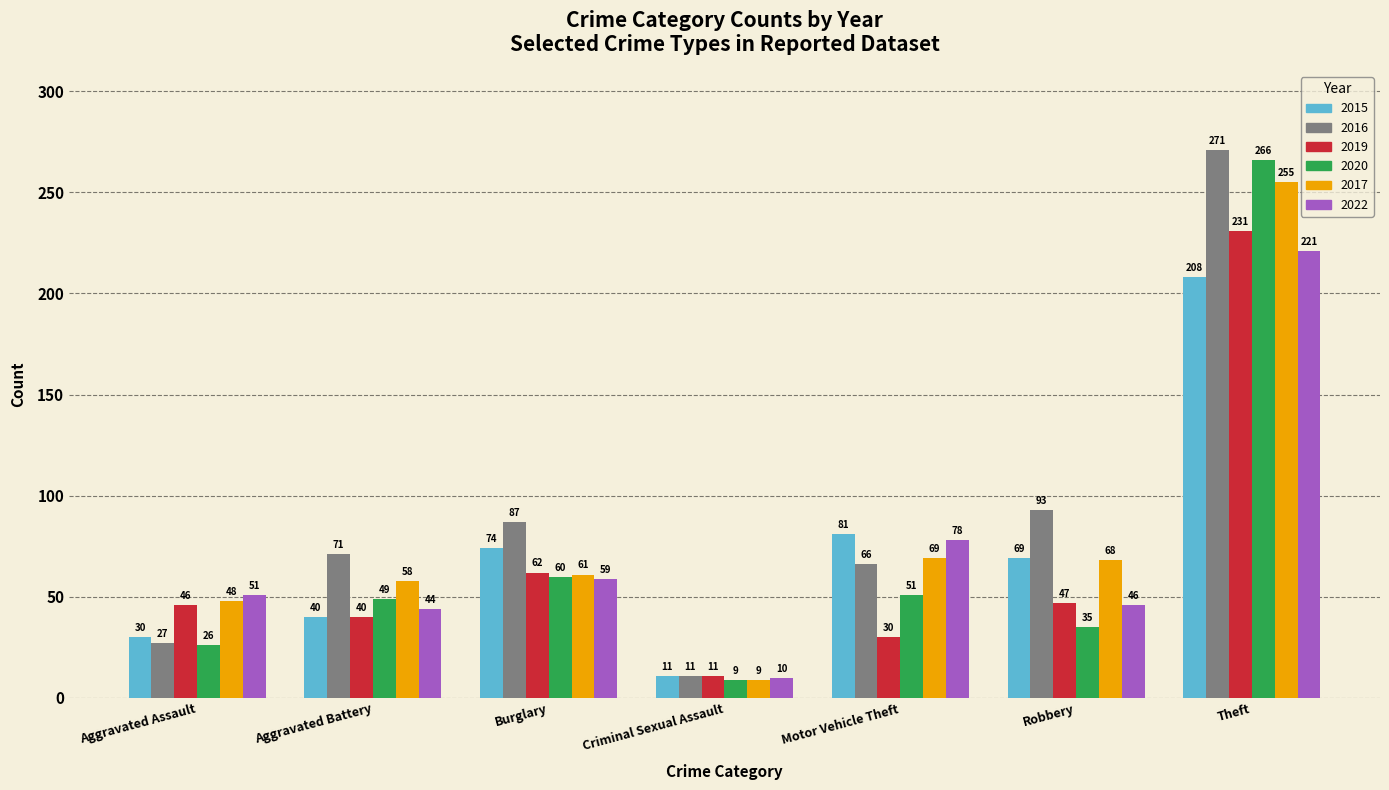

What is the label of the 4th bar from the left?

Criminal Sexual Assault